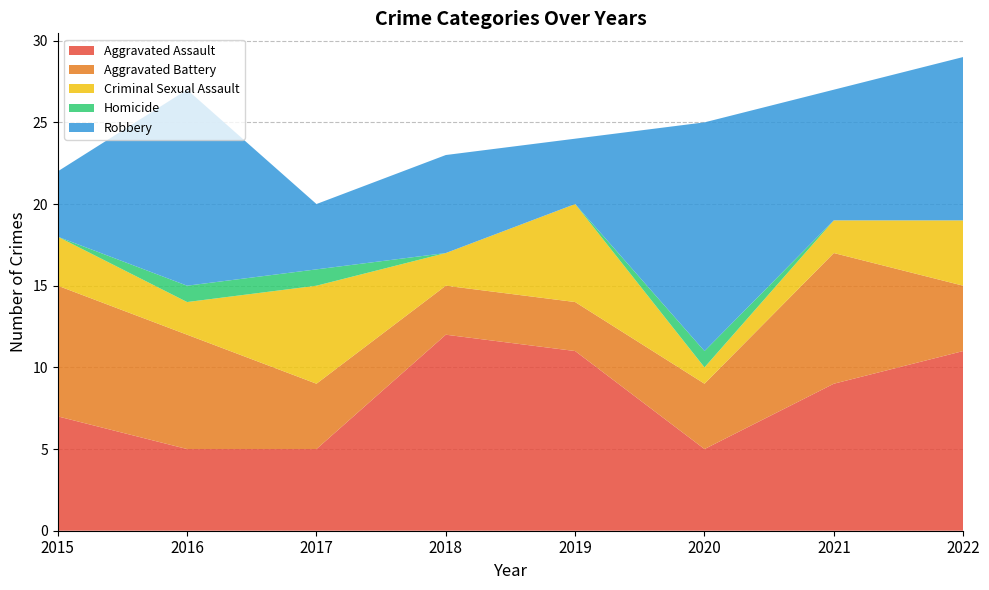

Reading left to right, extract all data points from this chart.

Aggravated Assault: 2015=7	2016=5	2017=5	2018=12	2019=11	2020=5	2021=9	2022=11
Aggravated Battery: 2015=8	2016=7	2017=4	2018=3	2019=3	2020=4	2021=8	2022=4
Criminal Sexual Assault: 2015=3	2016=2	2017=6	2018=2	2019=6	2020=1	2021=2	2022=4
Homicide: 2015=0	2016=1	2017=1	2018=0	2019=0	2020=1	2021=0	2022=0
Robbery: 2015=4	2016=12	2017=4	2018=6	2019=4	2020=14	2021=8	2022=10